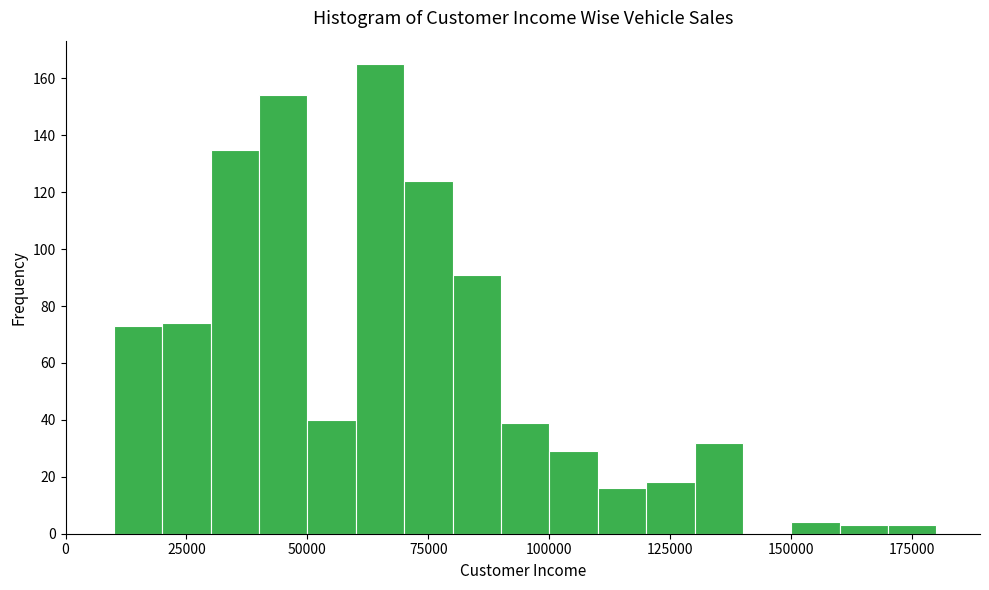

Read against the x-axis, roughly where is the centre of the tallest bar?

65000